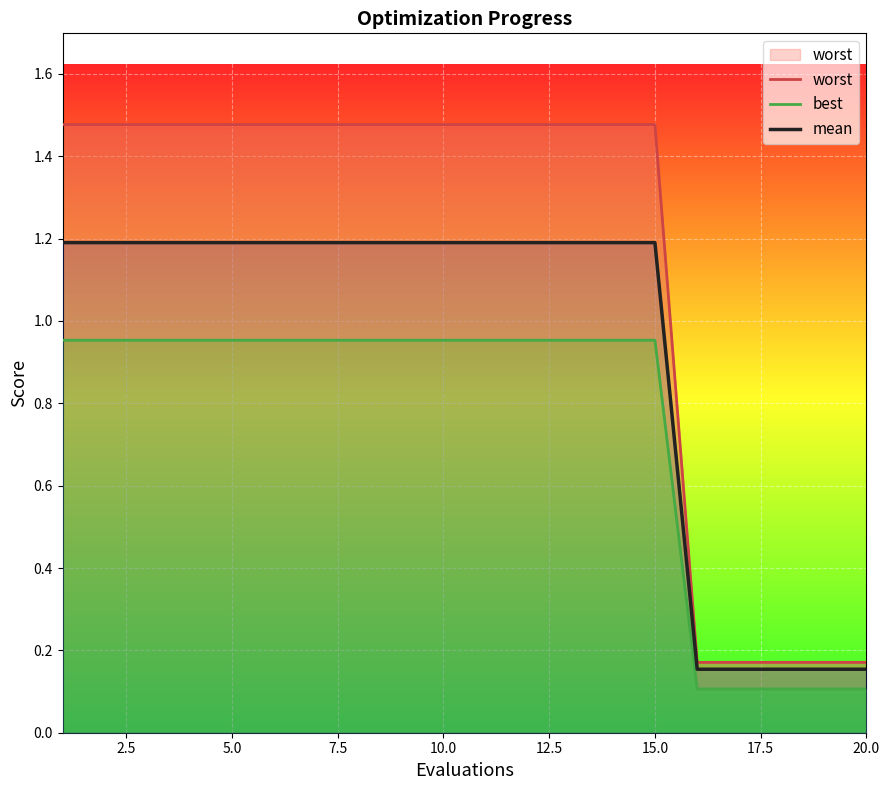

Does the chart display data point markers on the line(s)?

No